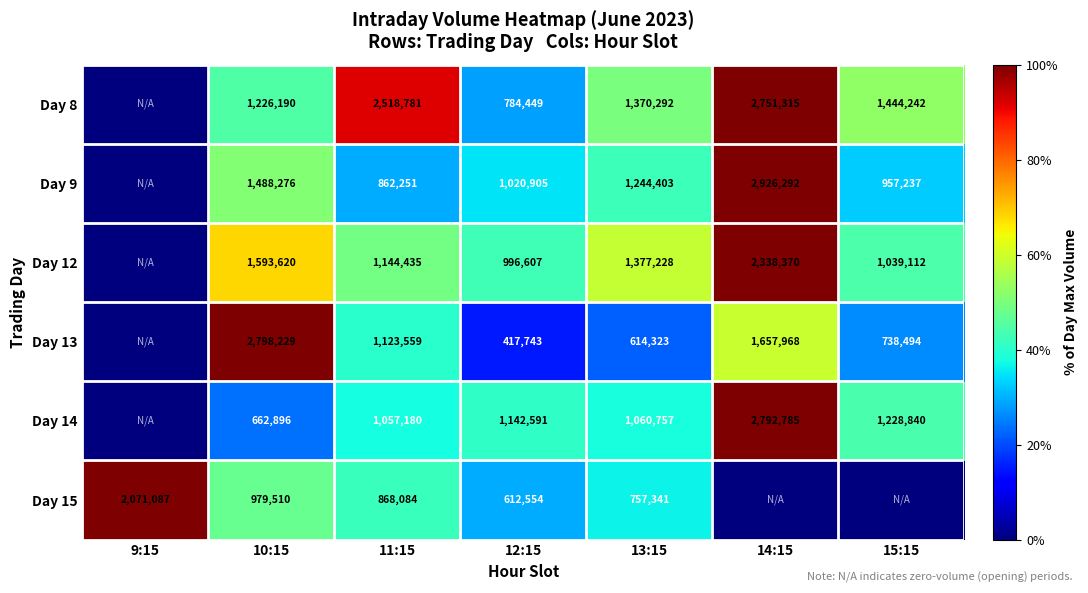

What is the spread (max minus min) of values at 12:15?

724848